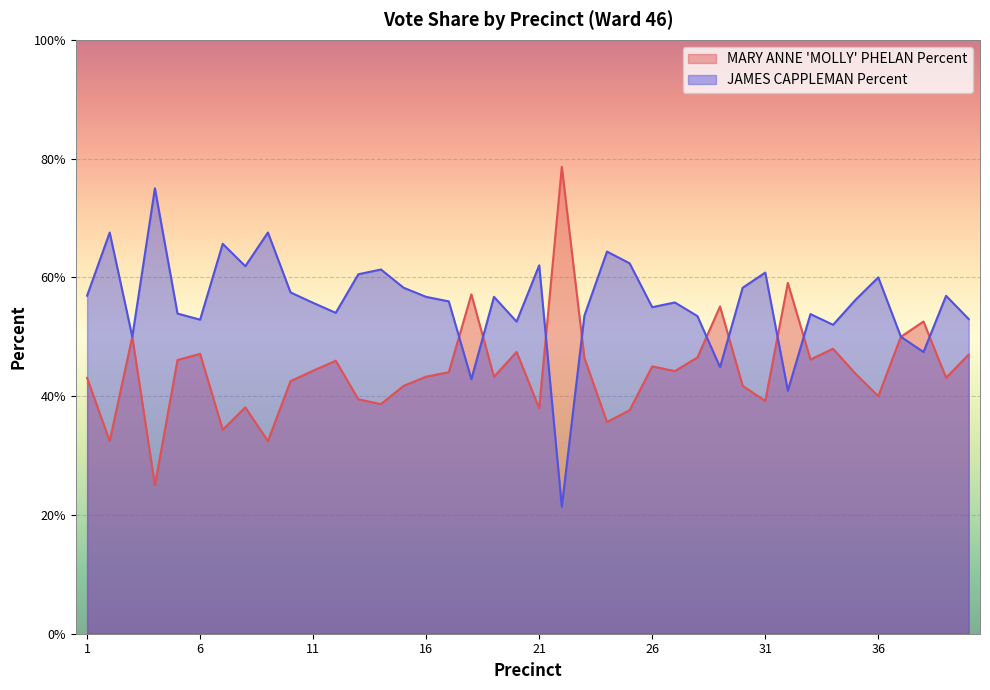

What is the difference between the maximum and minimum values in the JAMES CAPPLEMAN Percent series?

53.6